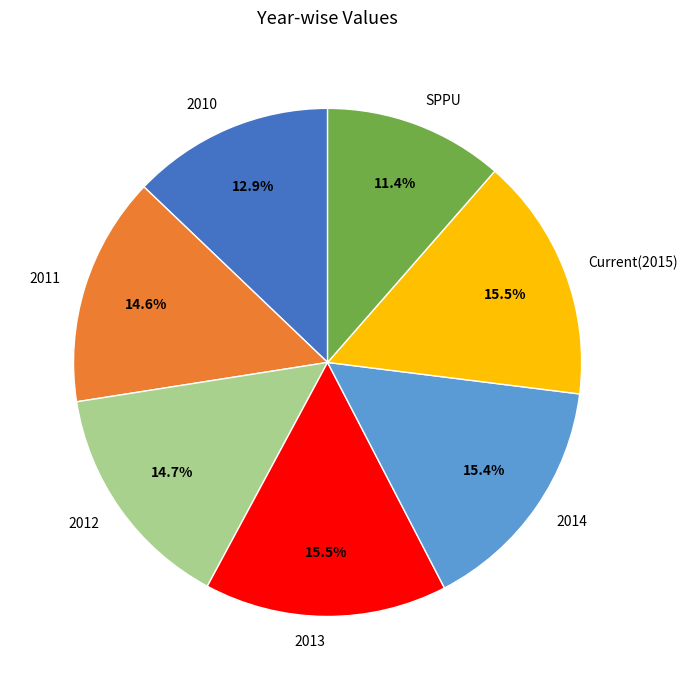

Between 2014 and 2012, which is larger?

2014